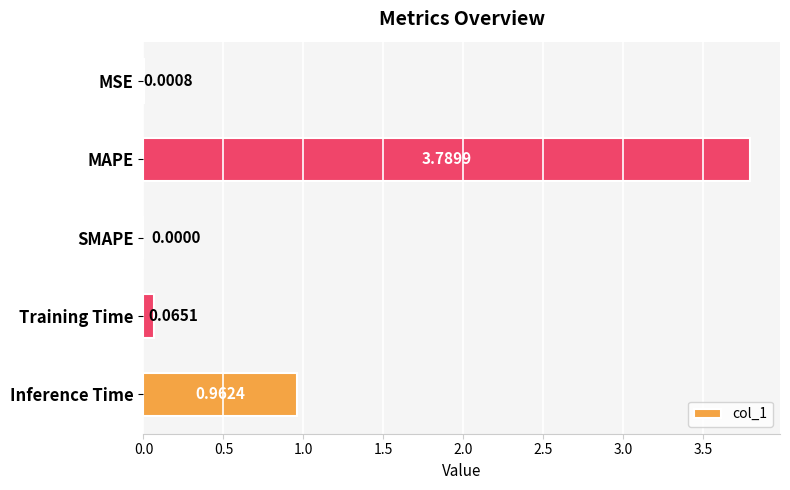

Are the bars horizontal?

Yes